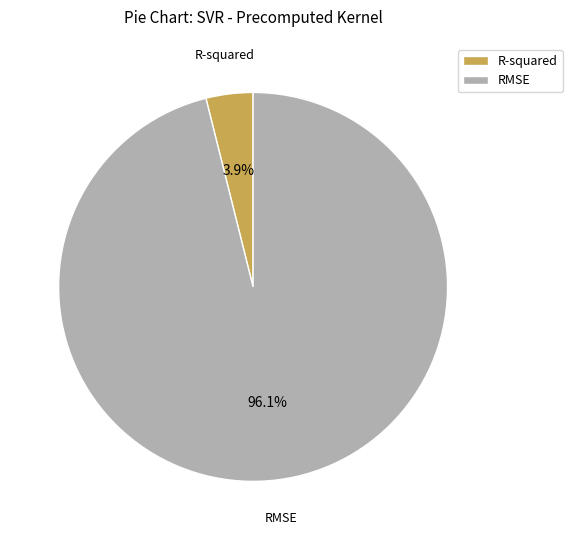

To the nearest percent, what percentage of the pie is R-squared?

4%